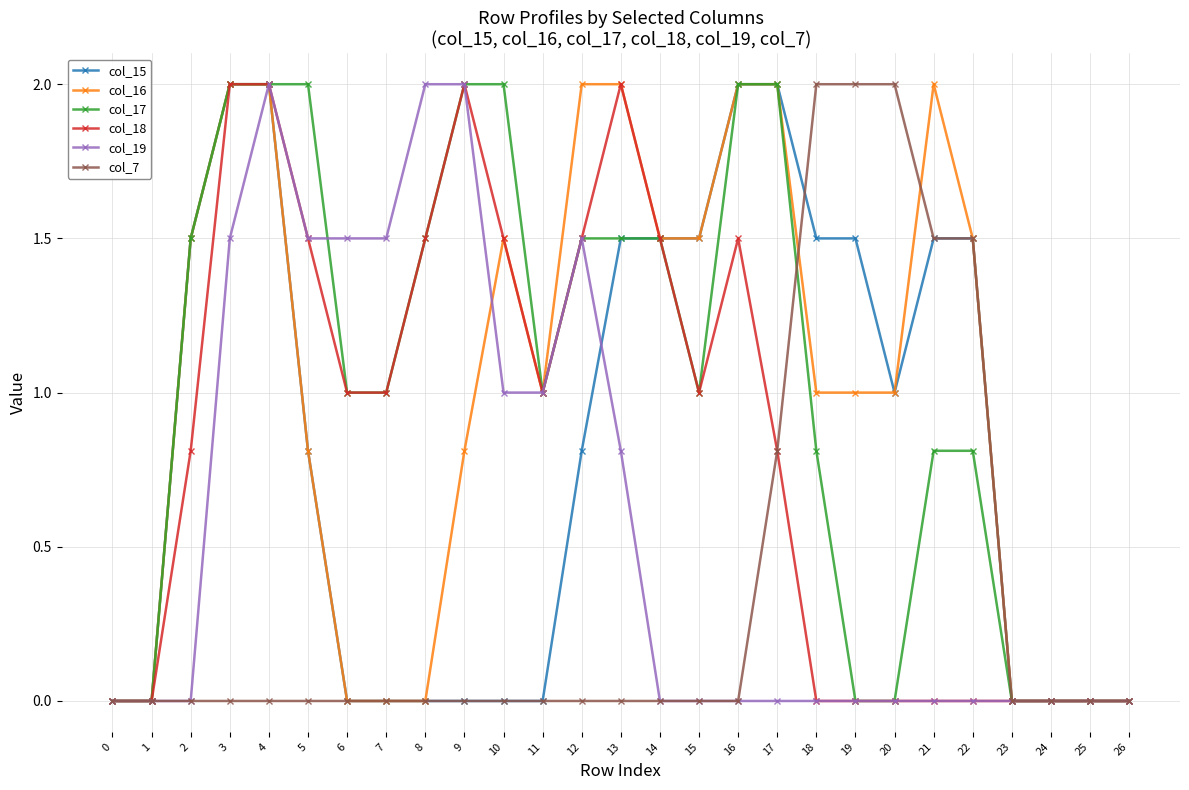

Is the value of col_15 at 13 greater than the value of col_16 at 13?

No